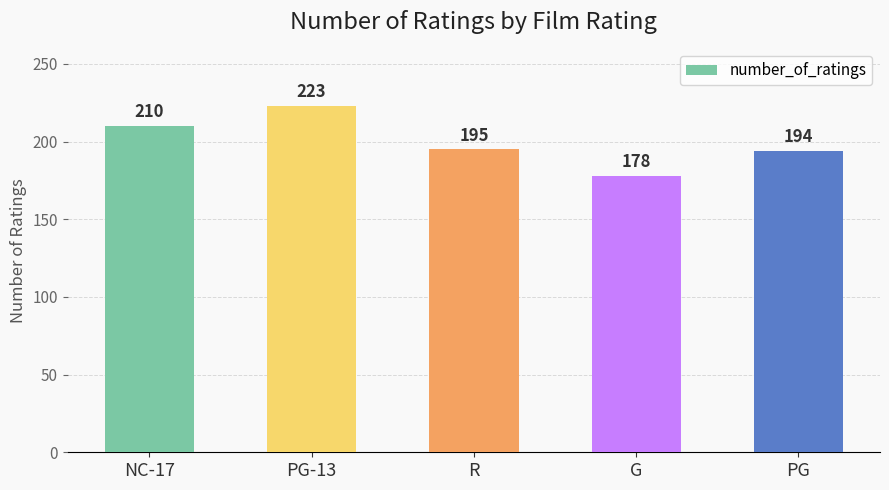

Reading left to right, what are all the values shown in this chart?

NC-17=210	PG-13=223	R=195	G=178	PG=194